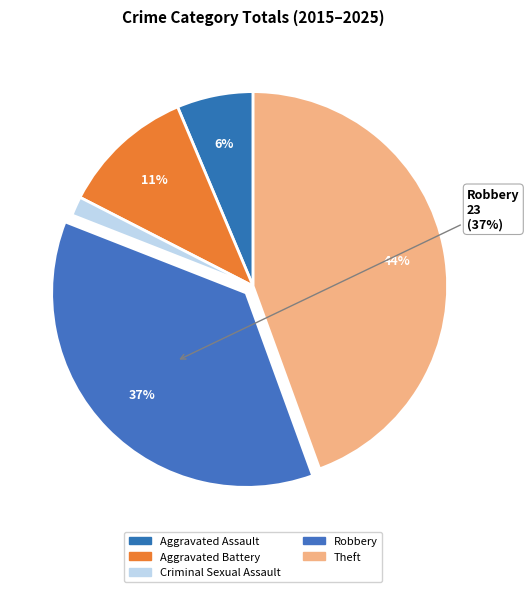

To the nearest percent, what percentage of the pie is Aggravated Battery?

11%